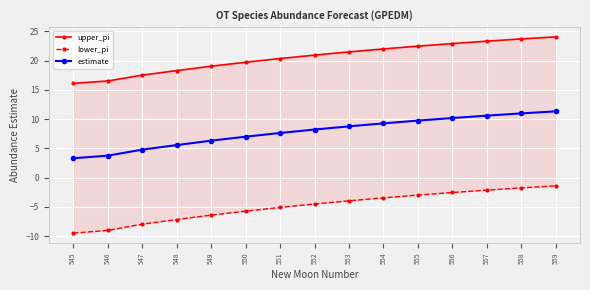

What is the total value across all series at 553?

26.3